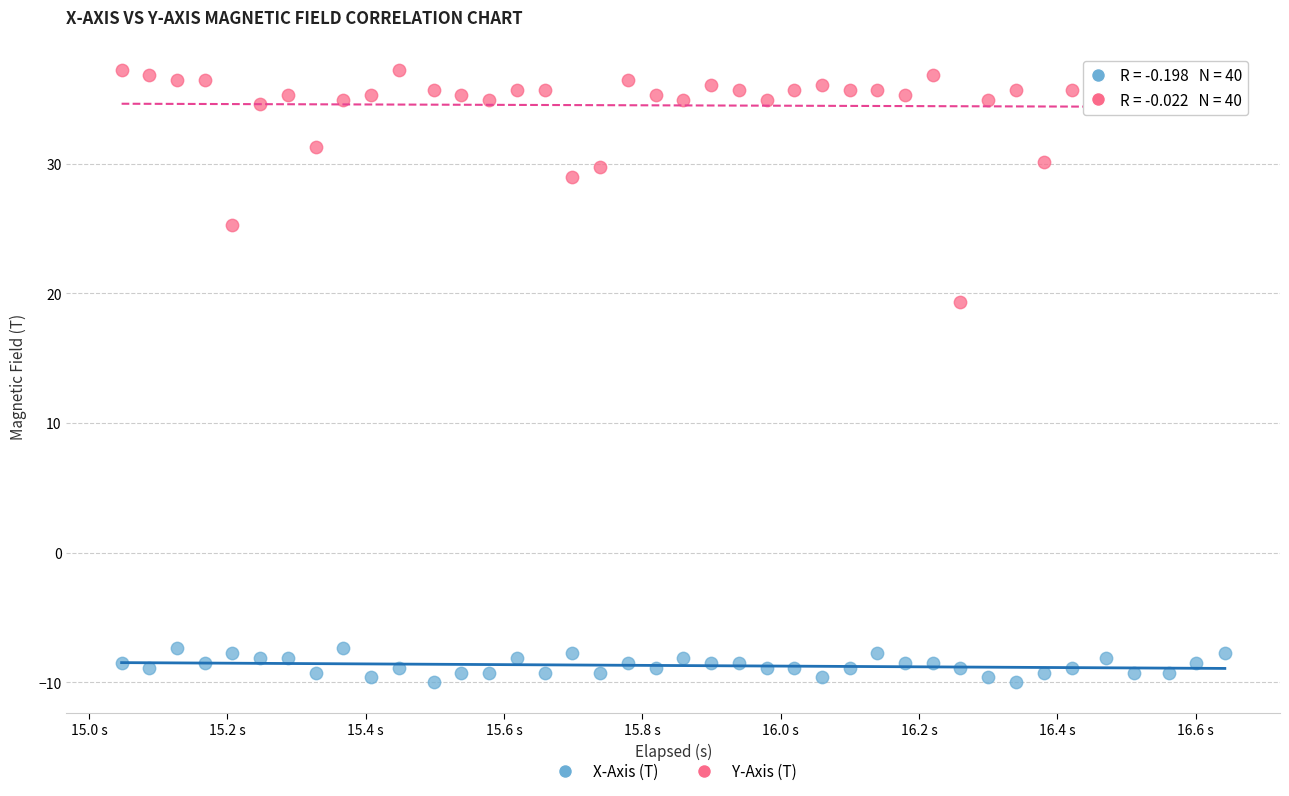

Across all data points, what is the range of Y values (max minus min)?

47.2